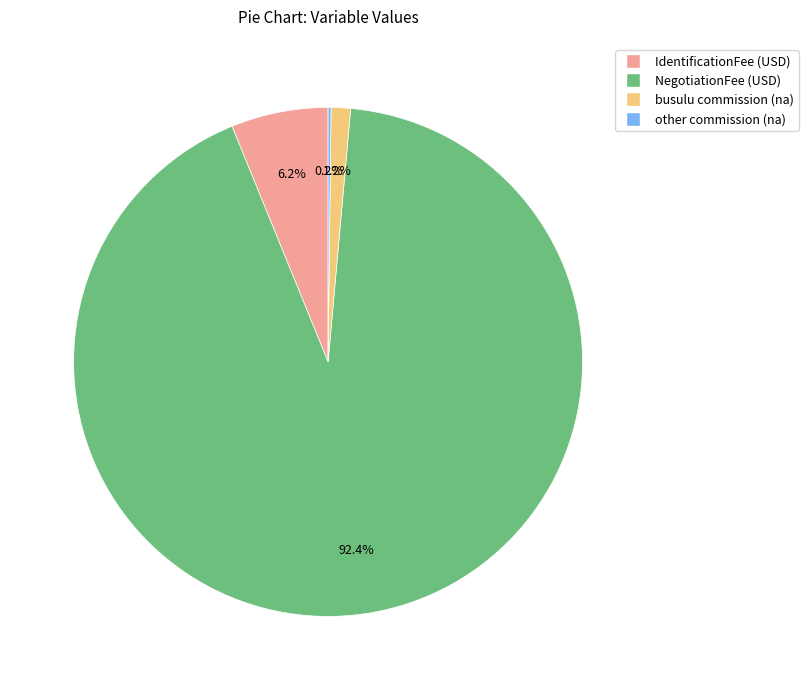

Does IdentificationFee (USD) account for over 50% of the chart?

No